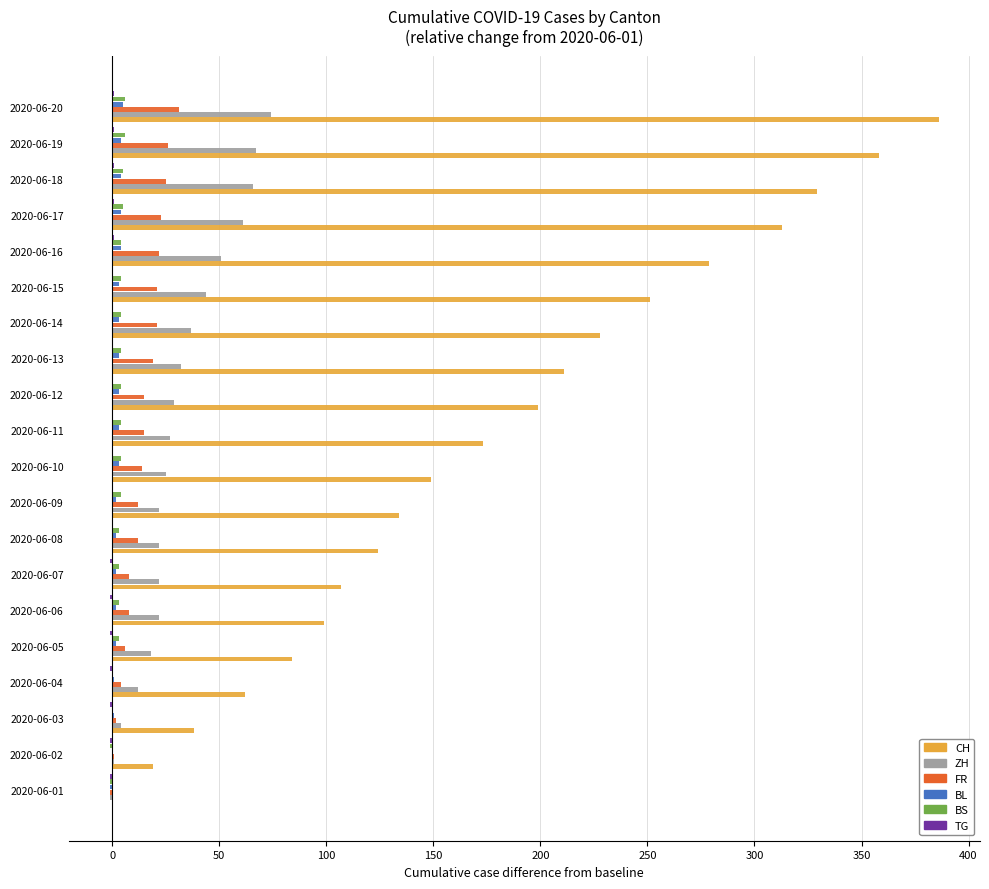

How many data points does each series have?

20